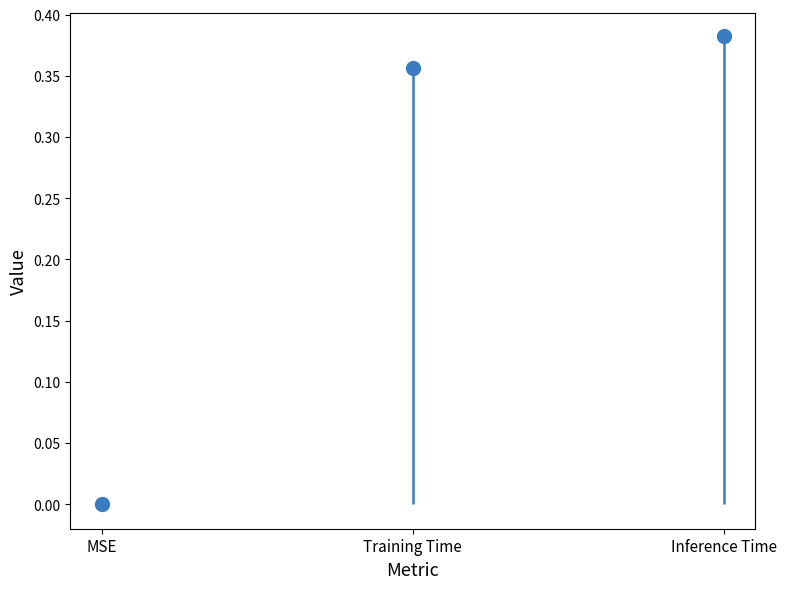

What position from the right is MSE?

3